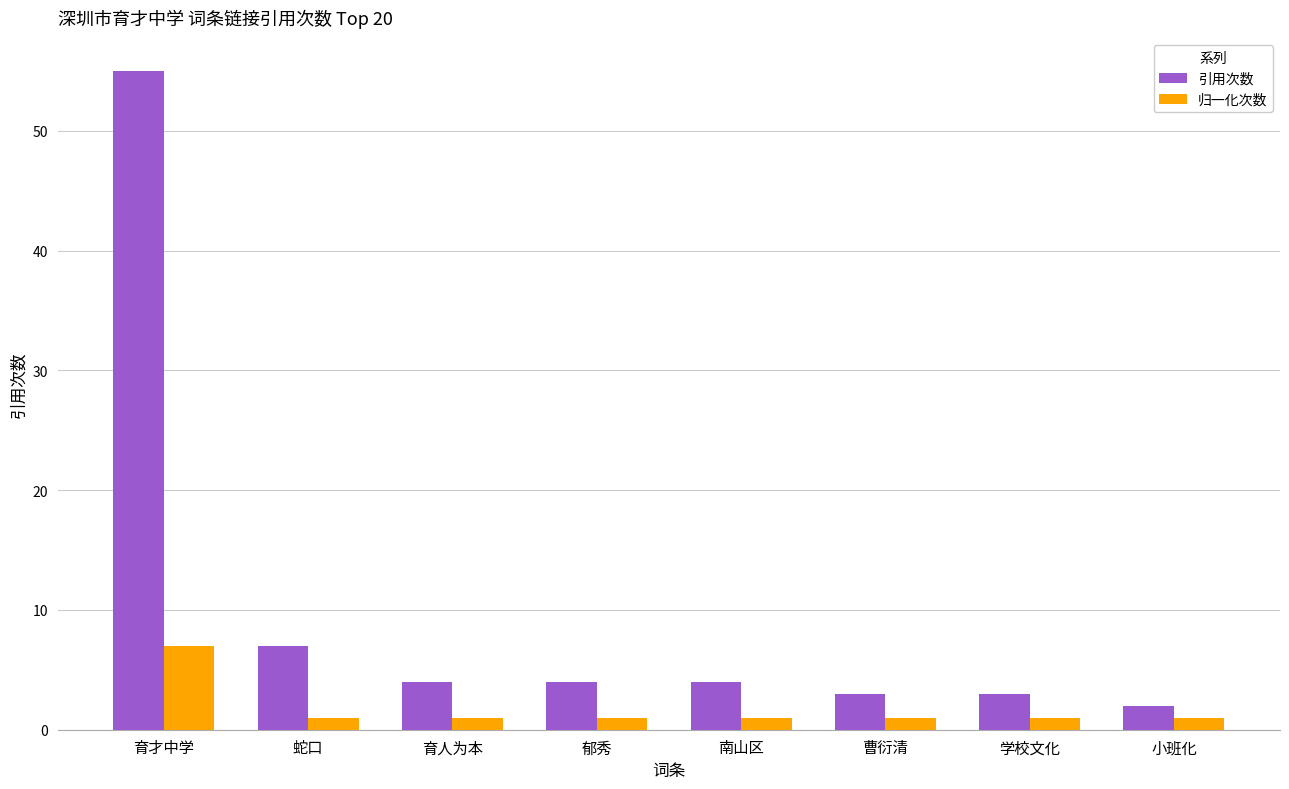

Which series changed the most between 育才中学 and 蛇口?

引用次数